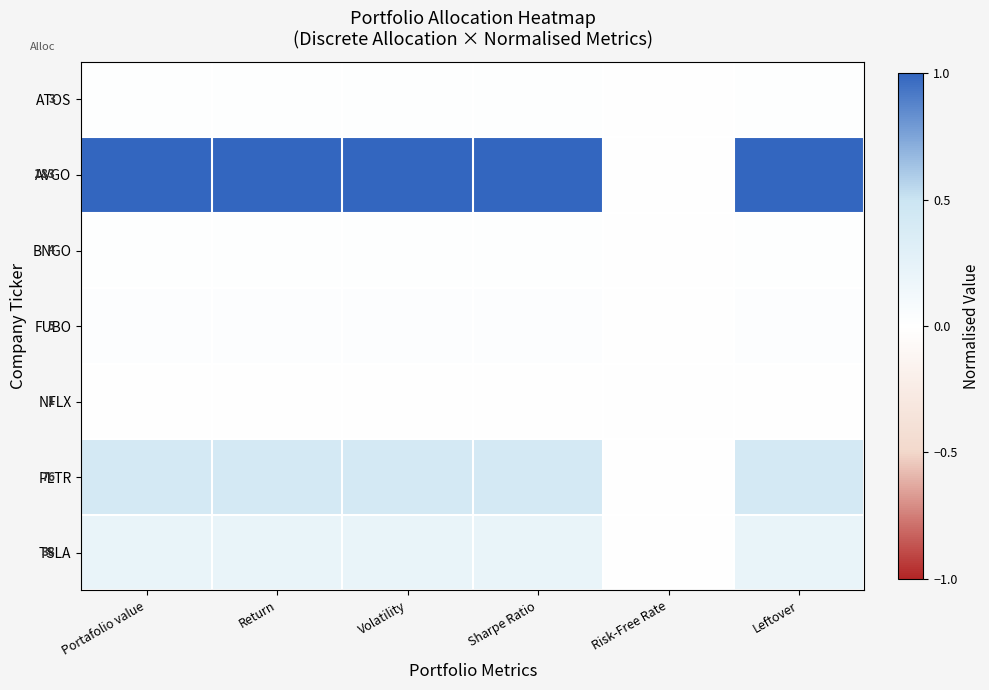

Is it true that ATOS equals 0.0 at Sharpe Ratio?

False